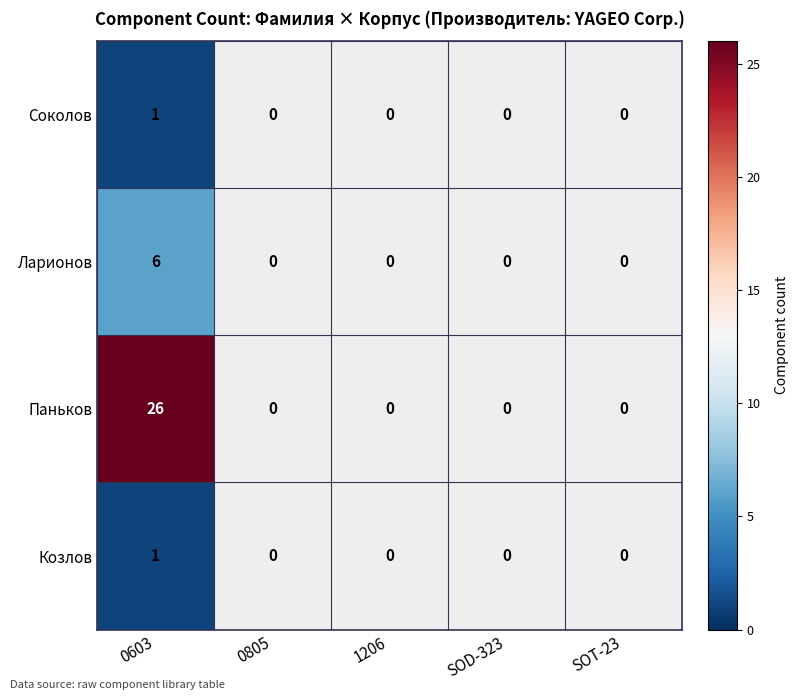

The Ларионов series shows 6 at 0603. True or false?

True